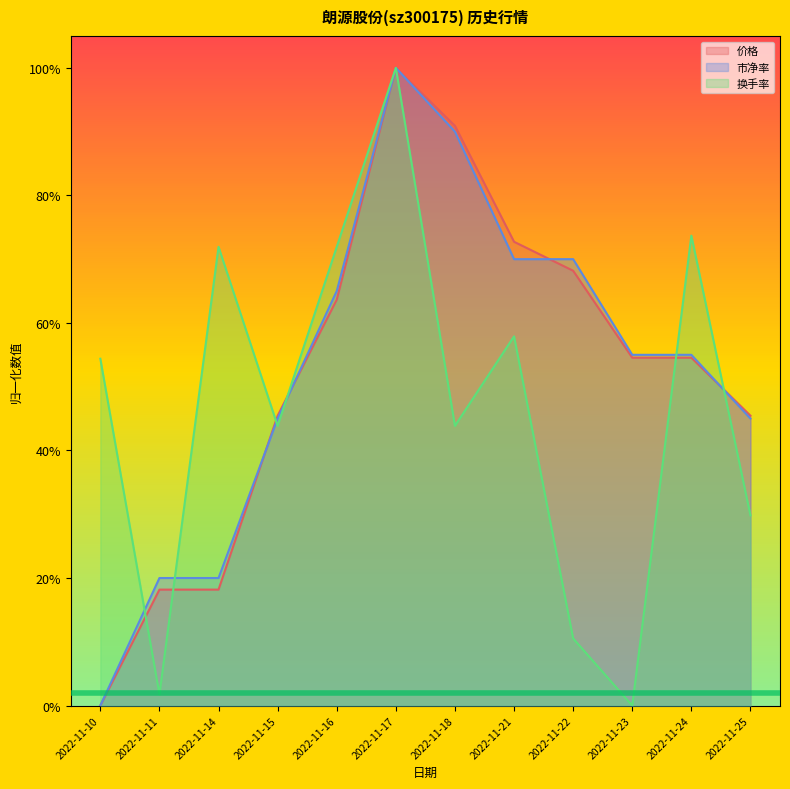

Reading left to right, list all the values displayed in this chart.

价格: 2022-11-10=0.0	2022-11-11=0.2	2022-11-14=0.2	2022-11-15=0.5	2022-11-16=0.6	2022-11-17=1.0	2022-11-18=0.9	2022-11-21=0.7	2022-11-22=0.7	2022-11-23=0.5	2022-11-24=0.5	2022-11-25=0.5
市净率: 2022-11-10=0.0	2022-11-11=0.2	2022-11-14=0.2	2022-11-15=0.4	2022-11-16=0.6	2022-11-17=1.0	2022-11-18=0.9	2022-11-21=0.7	2022-11-22=0.7	2022-11-23=0.5	2022-11-24=0.5	2022-11-25=0.4
换手率: 2022-11-10=0.5	2022-11-11=0.0	2022-11-14=0.7	2022-11-15=0.4	2022-11-16=0.7	2022-11-17=1.0	2022-11-18=0.4	2022-11-21=0.6	2022-11-22=0.1	2022-11-23=0.0	2022-11-24=0.7	2022-11-25=0.3